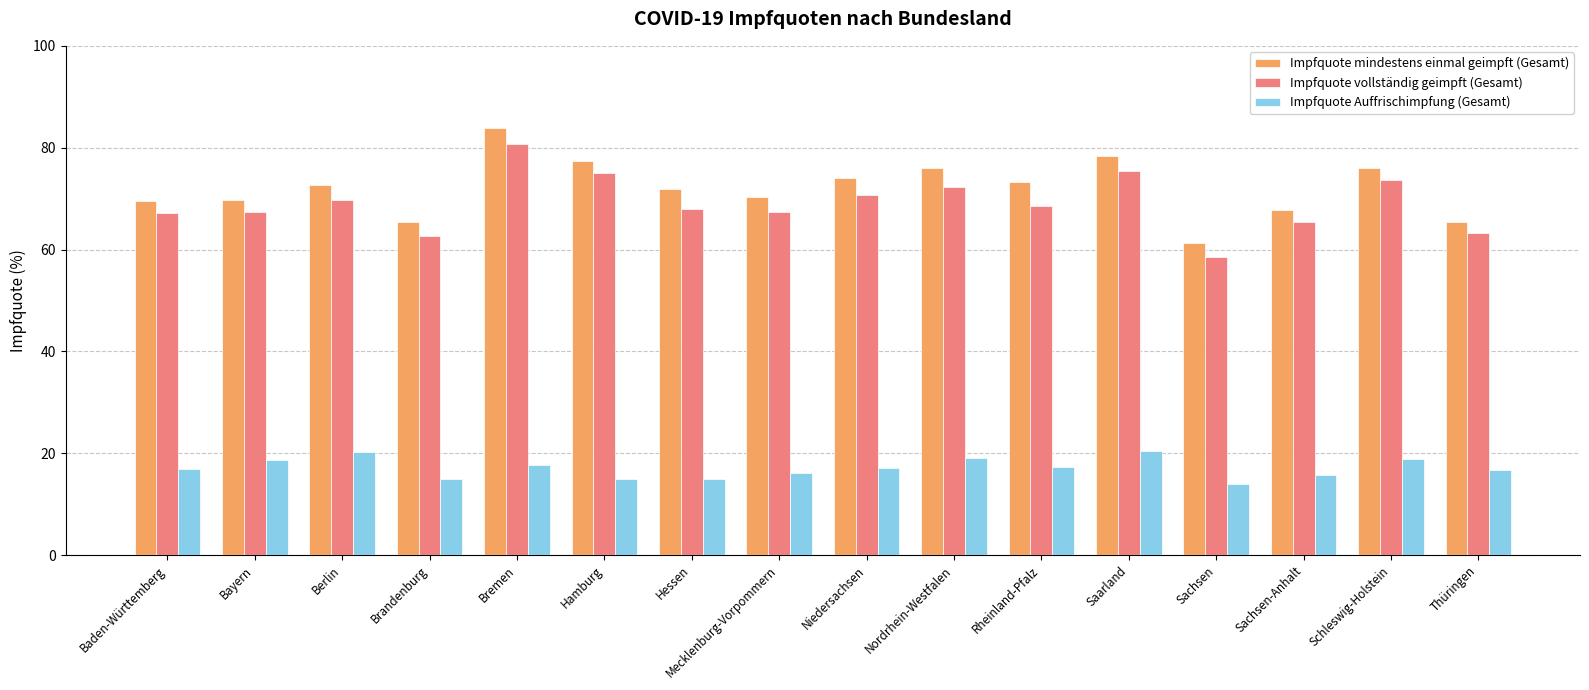

Where does the Impfquote mindestens einmal geimpft (Gesamt) series first go above 72?

Berlin